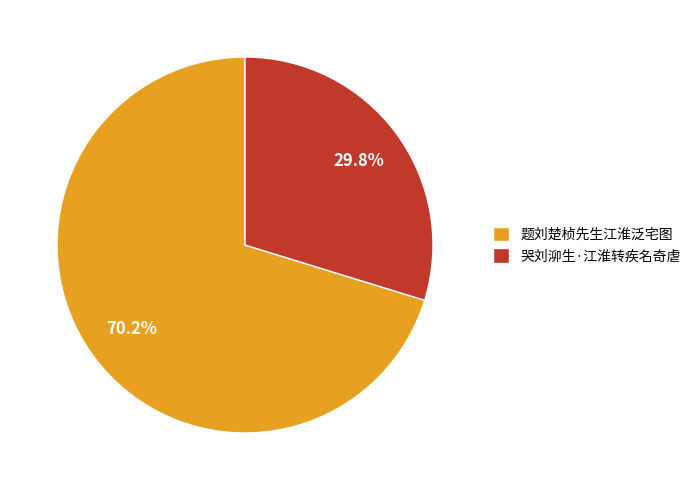

How many segments does this pie chart have?

2